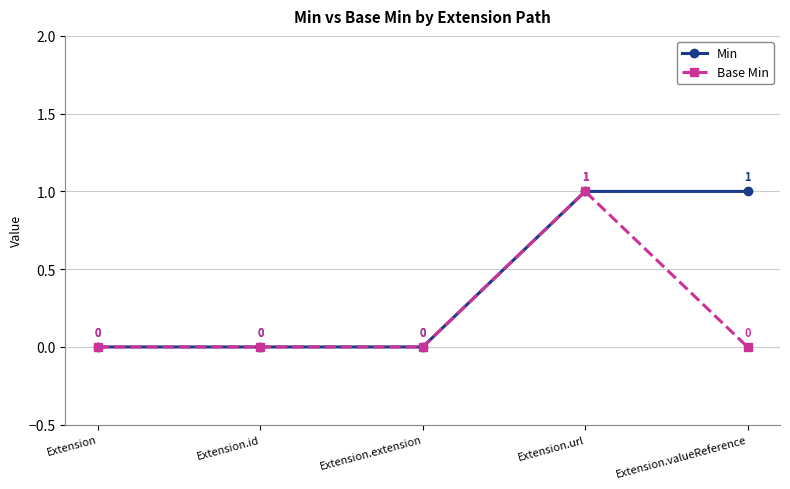

What is the sum of the Min values at Extension.url and Extension.valueReference?

2